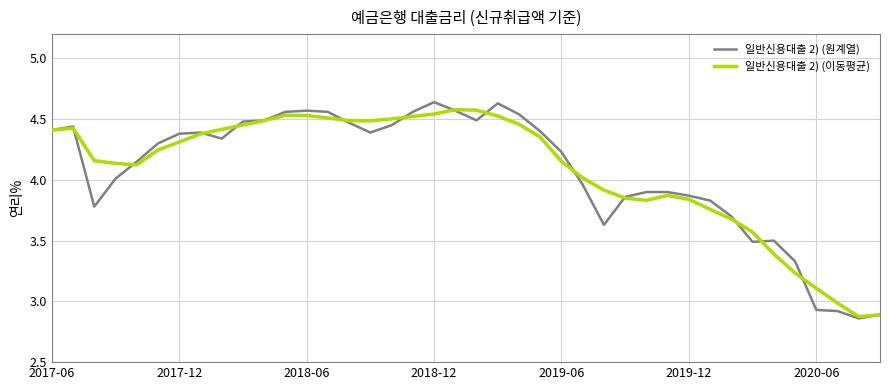

Which series has the widest spread of values?

일반신용대출 2) (원계열)